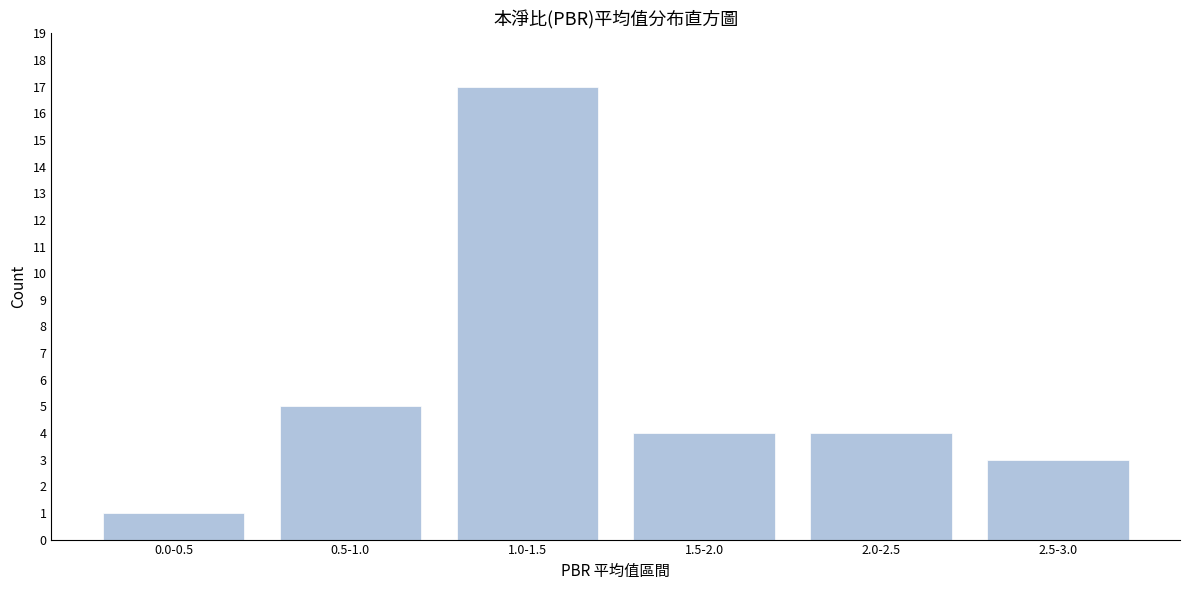

Reading left to right, list all the values displayed in this chart.

0.0-0.5=1	0.5-1.0=5	1.0-1.5=17	1.5-2.0=4	2.0-2.5=4	2.5-3.0=3